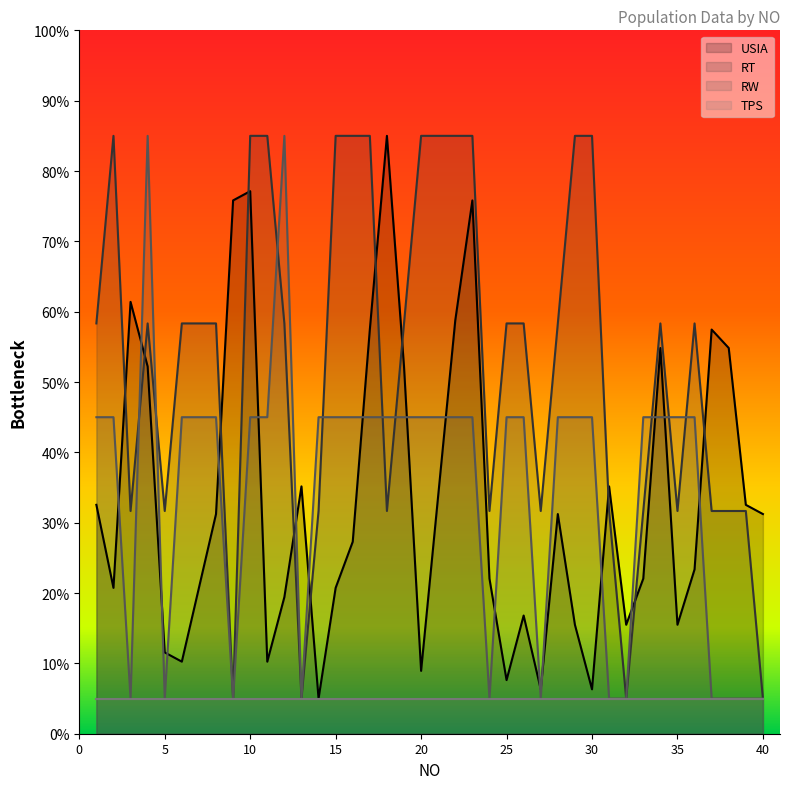

After their last crossing, which series has the higher values: USIA or RW?

USIA